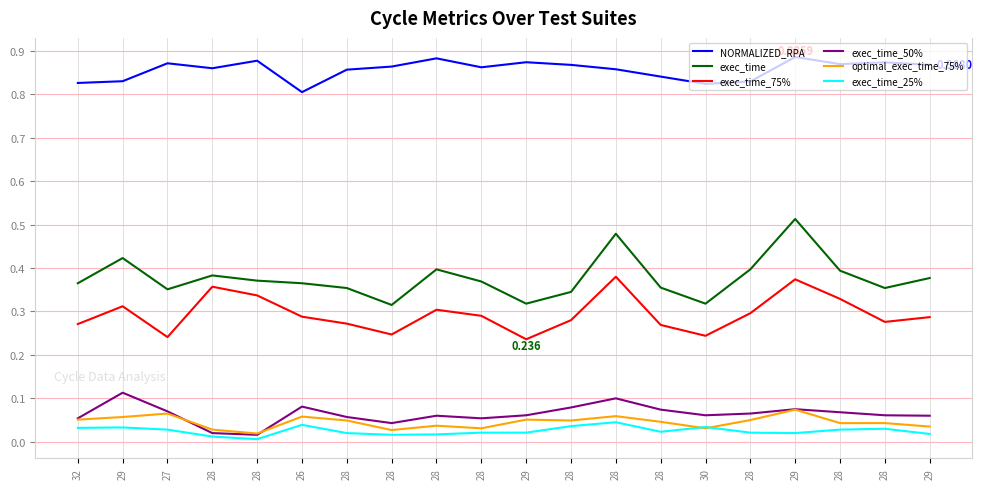

Between 27 and 28, which series saw the biggest shift?

exec_time_75%